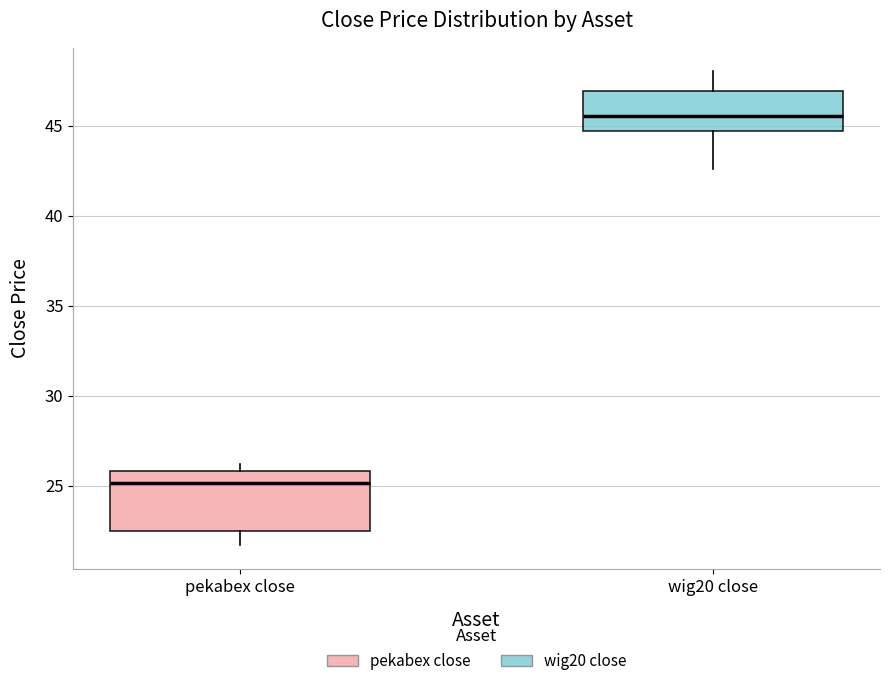

Where is the upper edge of the box for wig20 close on the y-axis? The values are not printed on the chart, so give them approximately, as read against the axis.

47.0